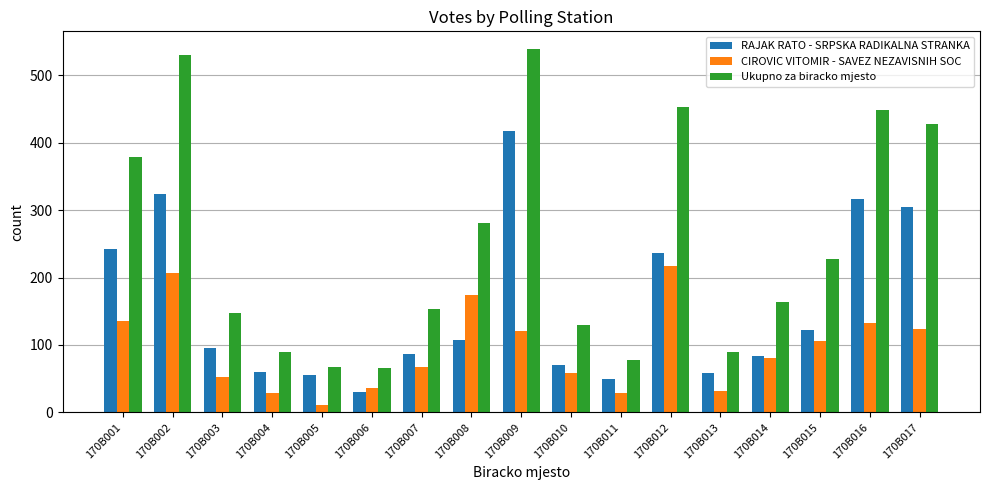

Which series has the largest range (max minus min)?

Ukupno za biracko mjesto